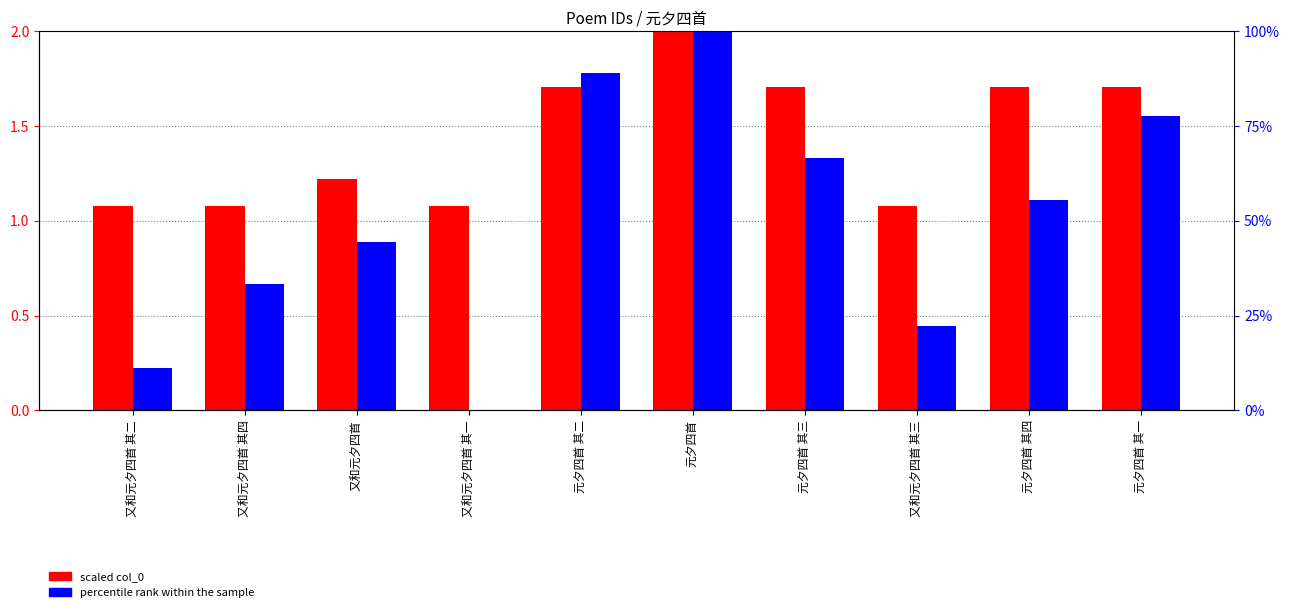

The value of percentile rank within the sample at 元夕四首 is 100.0. True or false?

True